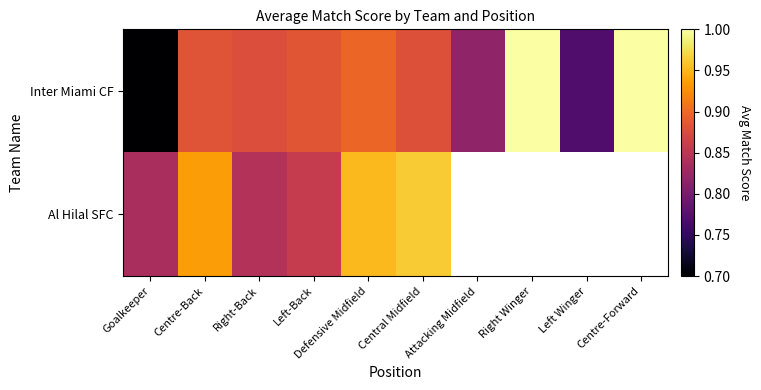

Which series has the largest range (max minus min)?

Inter Miami CF